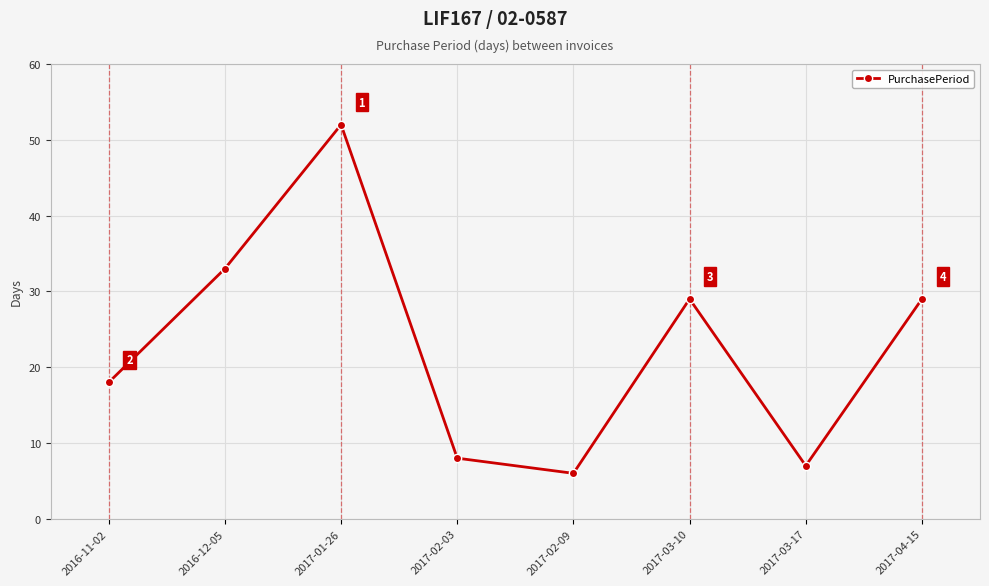

What is the label of the 5th point from the right?

2017-02-03